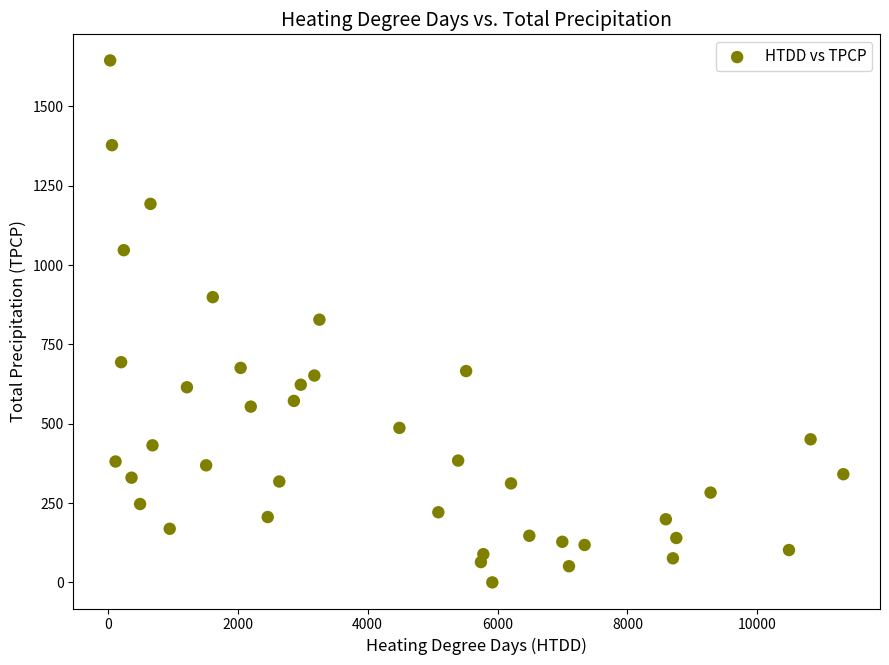

What is the range of Y values (max minus min)?

1645